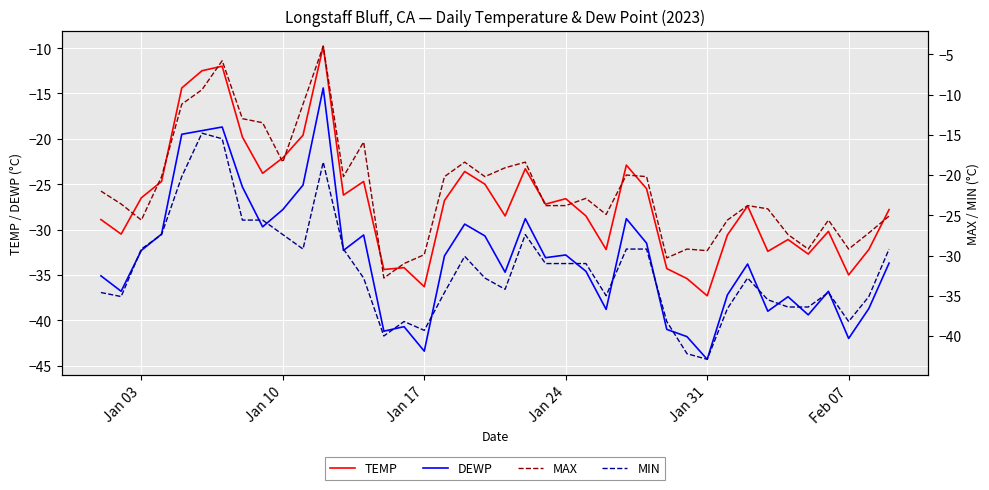

What is the value of the DEWP point at the 24th from the left?

-32.8